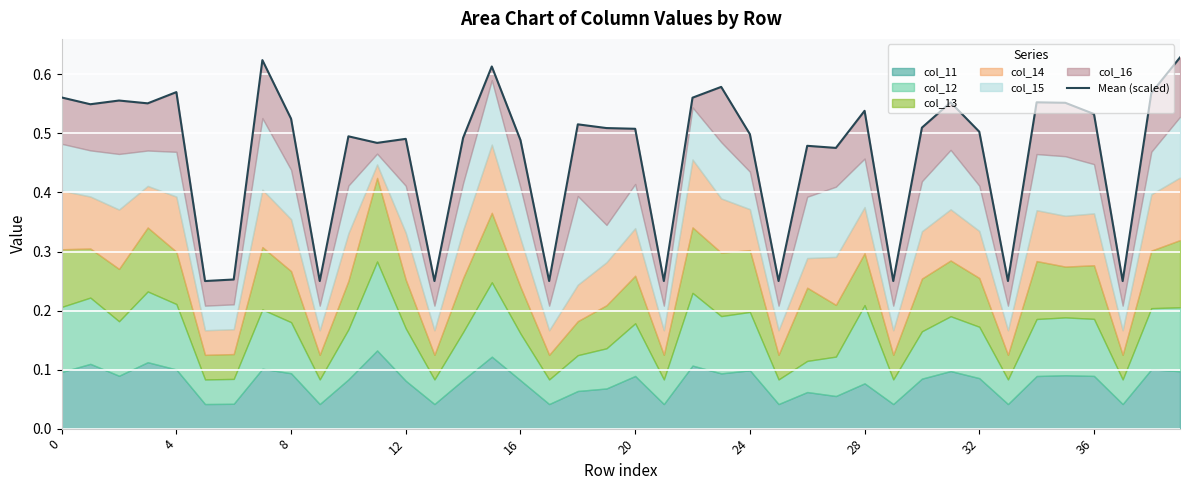

What is the difference between the second highest and minimum values?

0.4